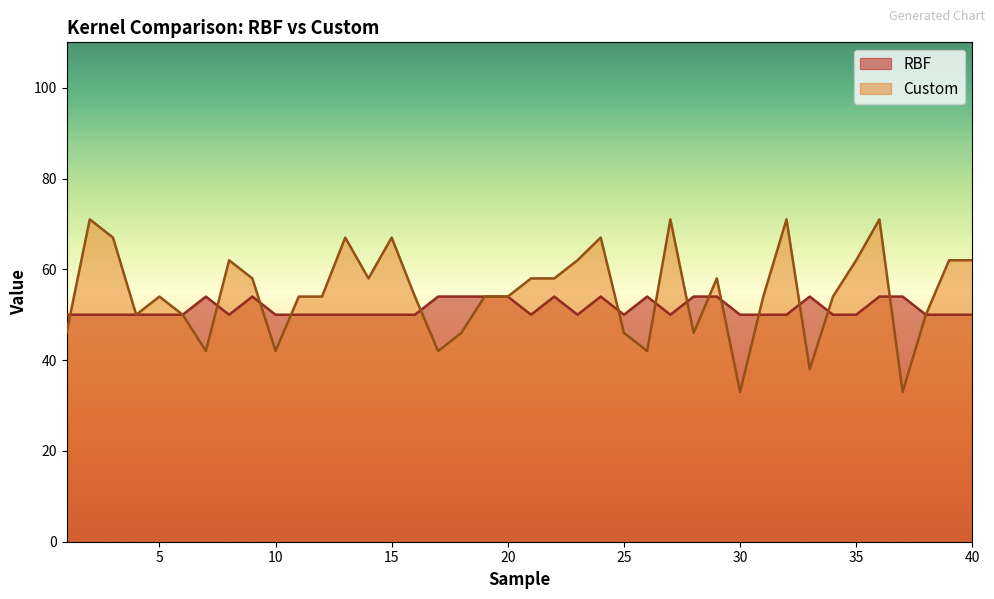

In Custom, how many points are higher than both neighbors (excluding endpoints)?

10